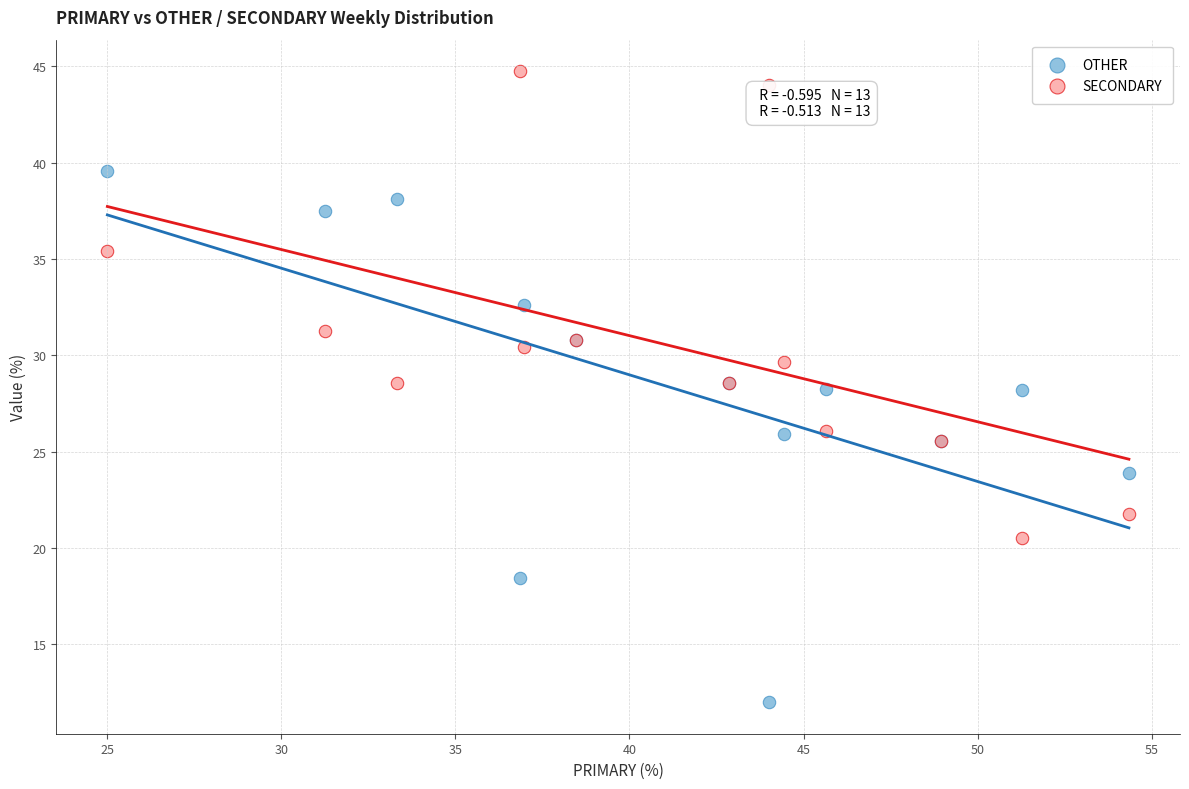

Which series contains the highest Y value?

SECONDARY